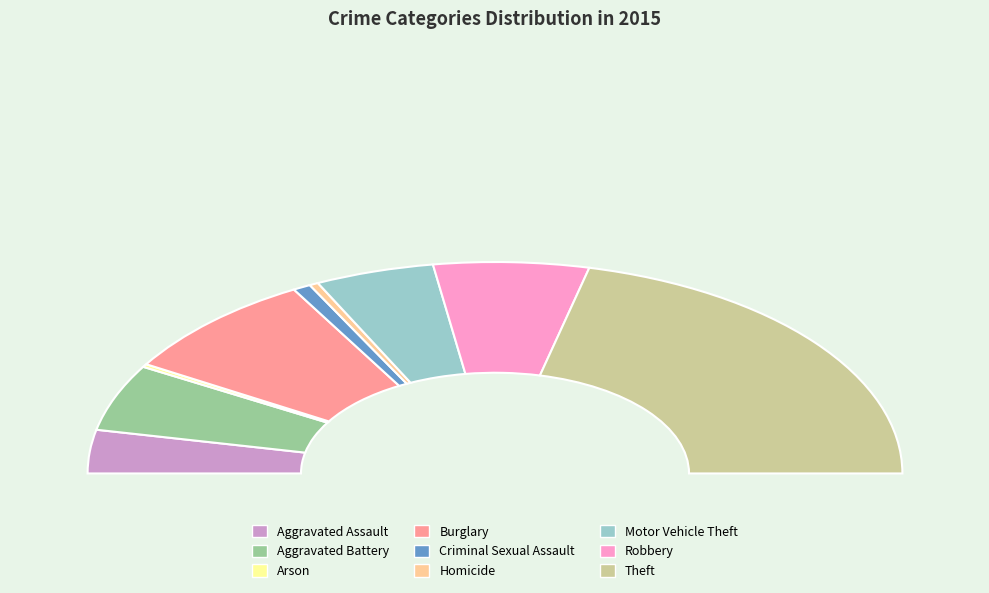

How many segments does this pie chart have?

9